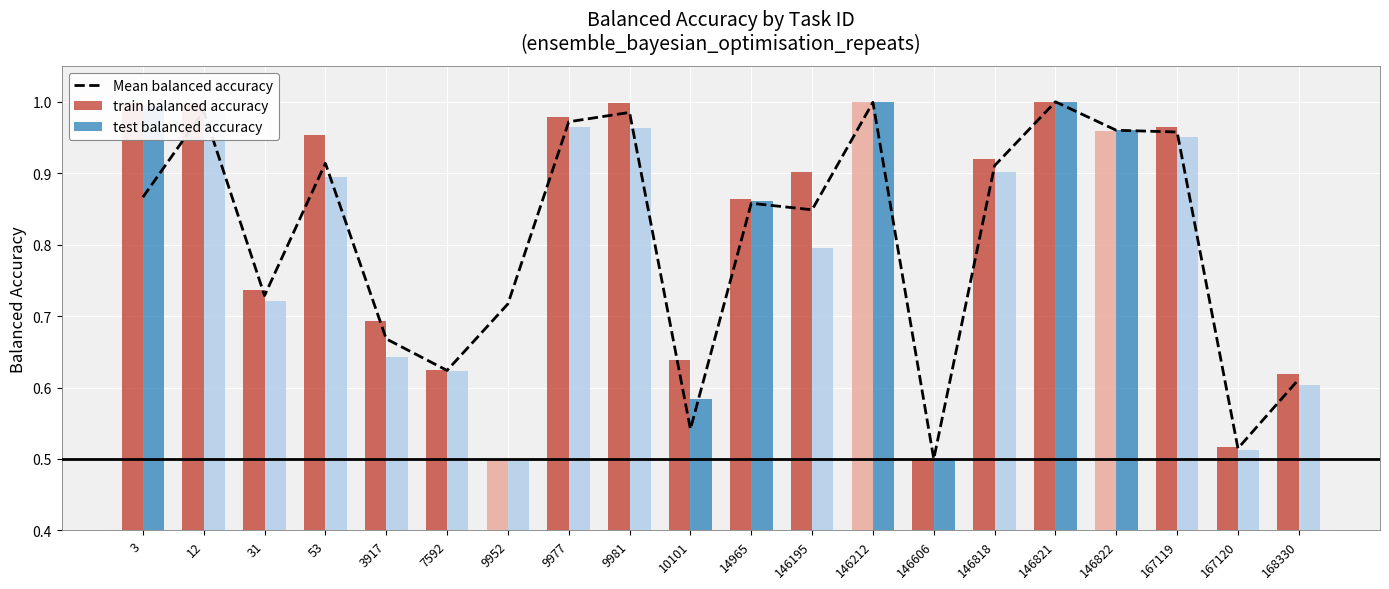

What is the smallest value displayed?

0.5